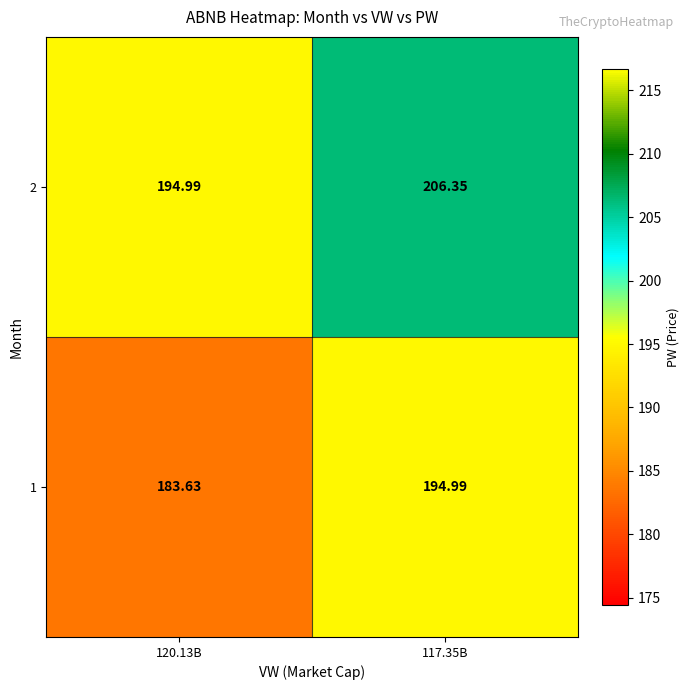

Count the number of categories in the chart.

2